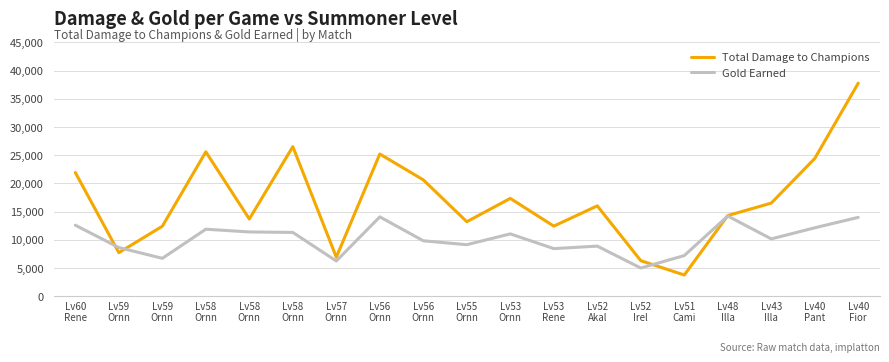

What are all the series names shown in the legend?

Total Damage to Champions, Gold Earned